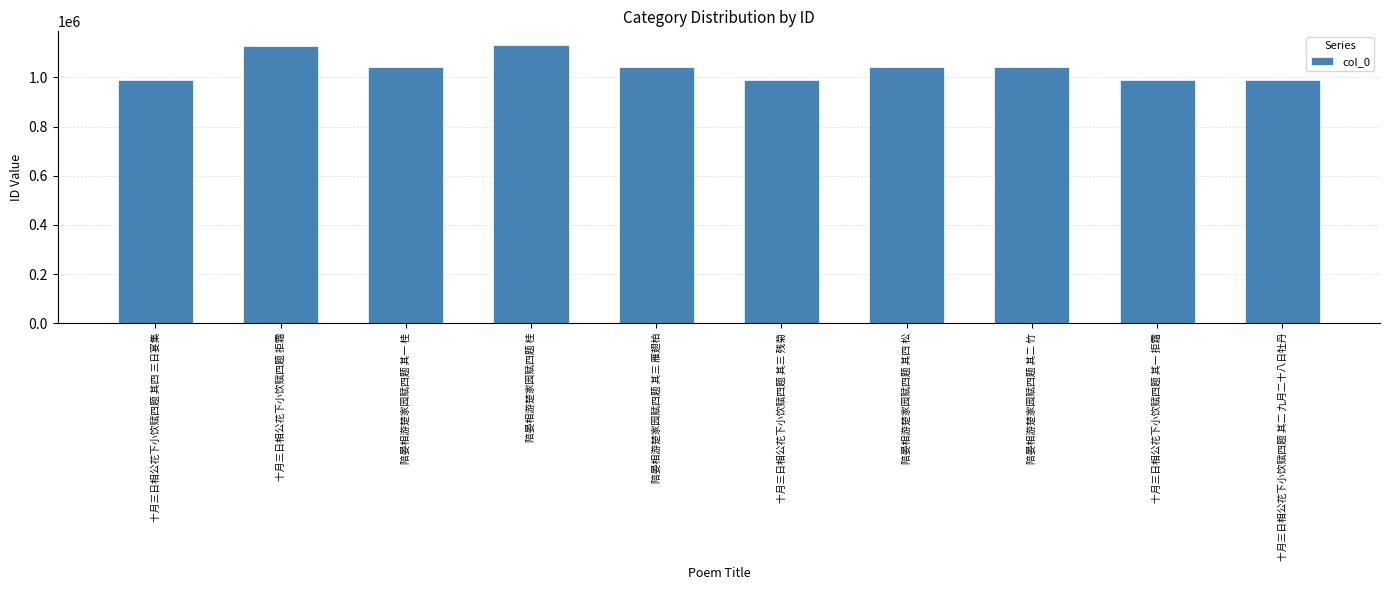

What is the value of the 1st bar from the left?

990534